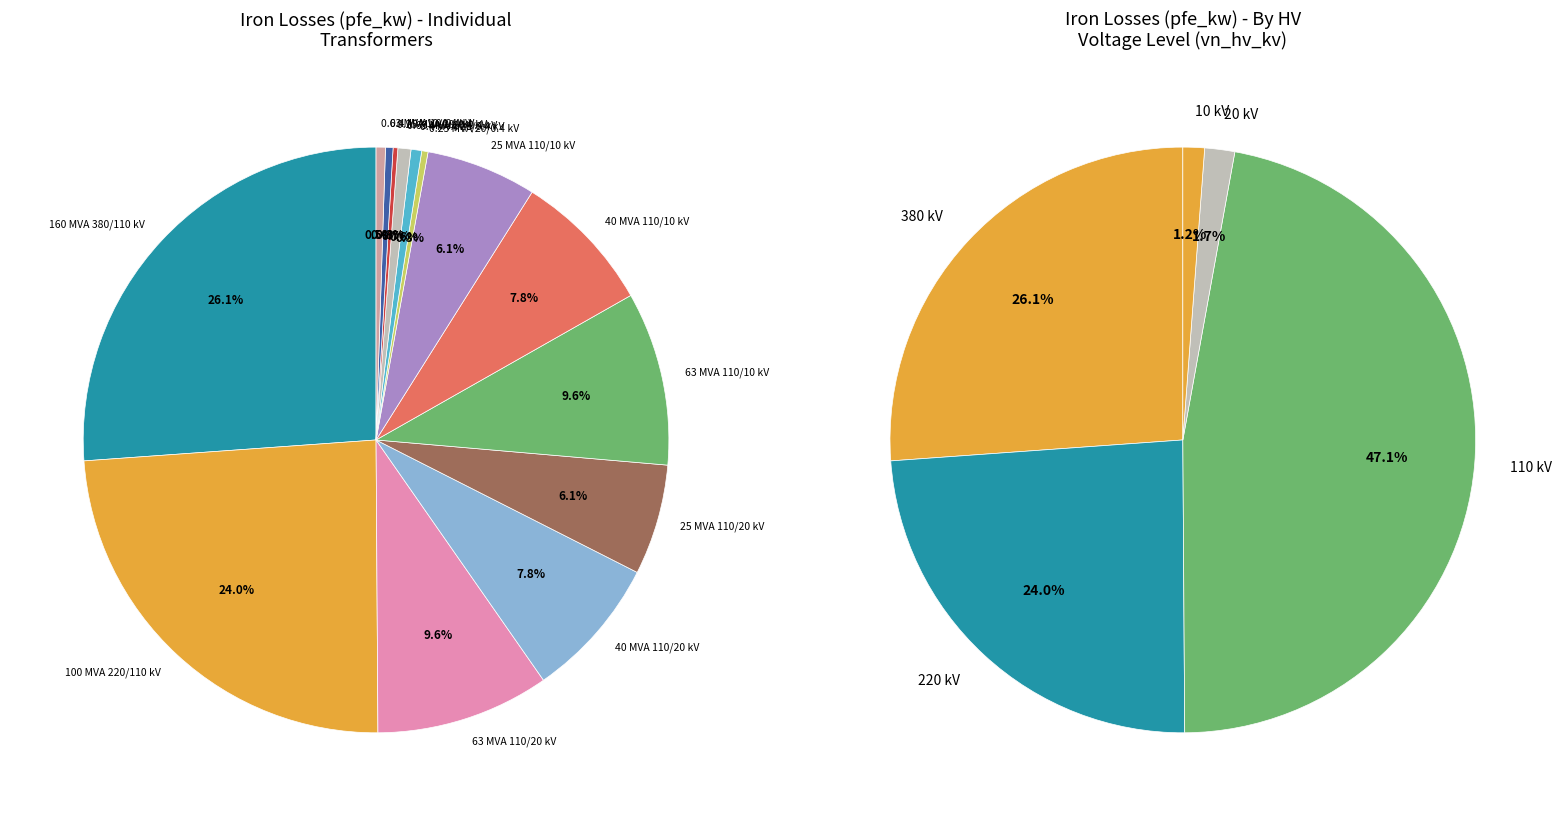

To the nearest percent, what percentage of the pie is 10?

1%